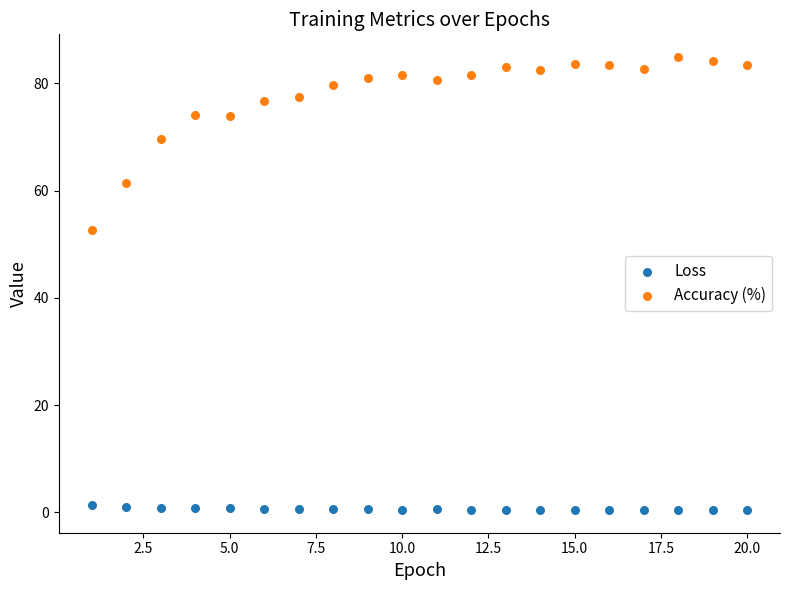

Across all data points, what is the range of Y values (max minus min)?

84.5